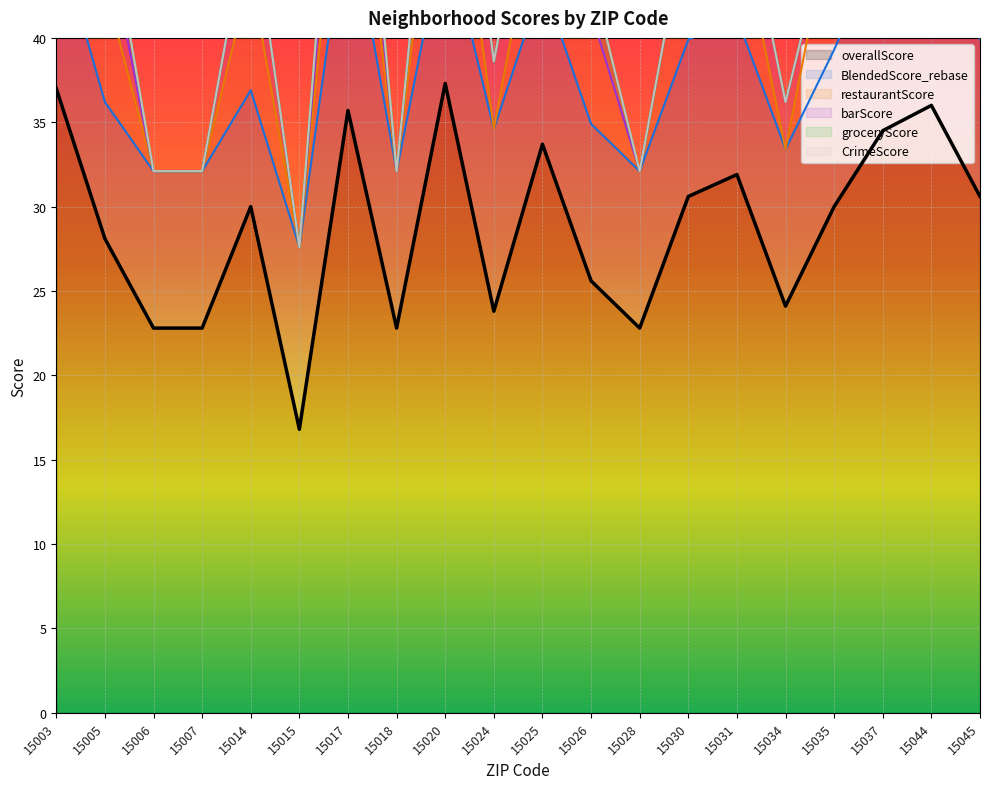

At how many categories does at least one series exceed 23?

15